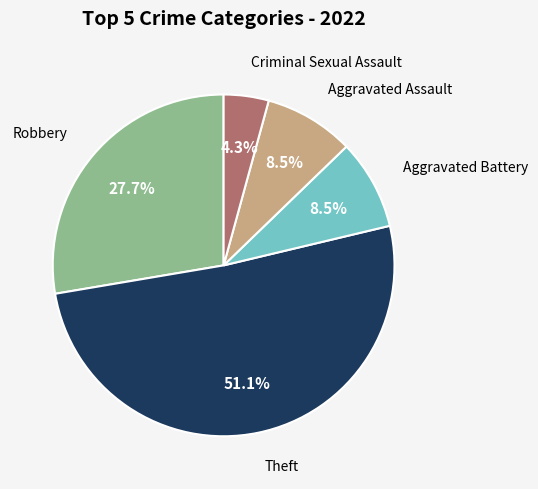

Is there a majority slice in this chart?

Yes